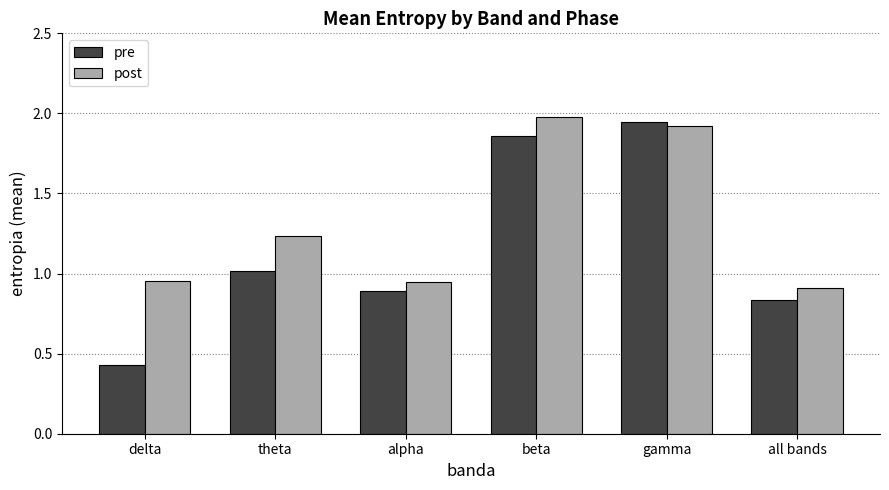

What is the total value across all series at all bands?

1.7